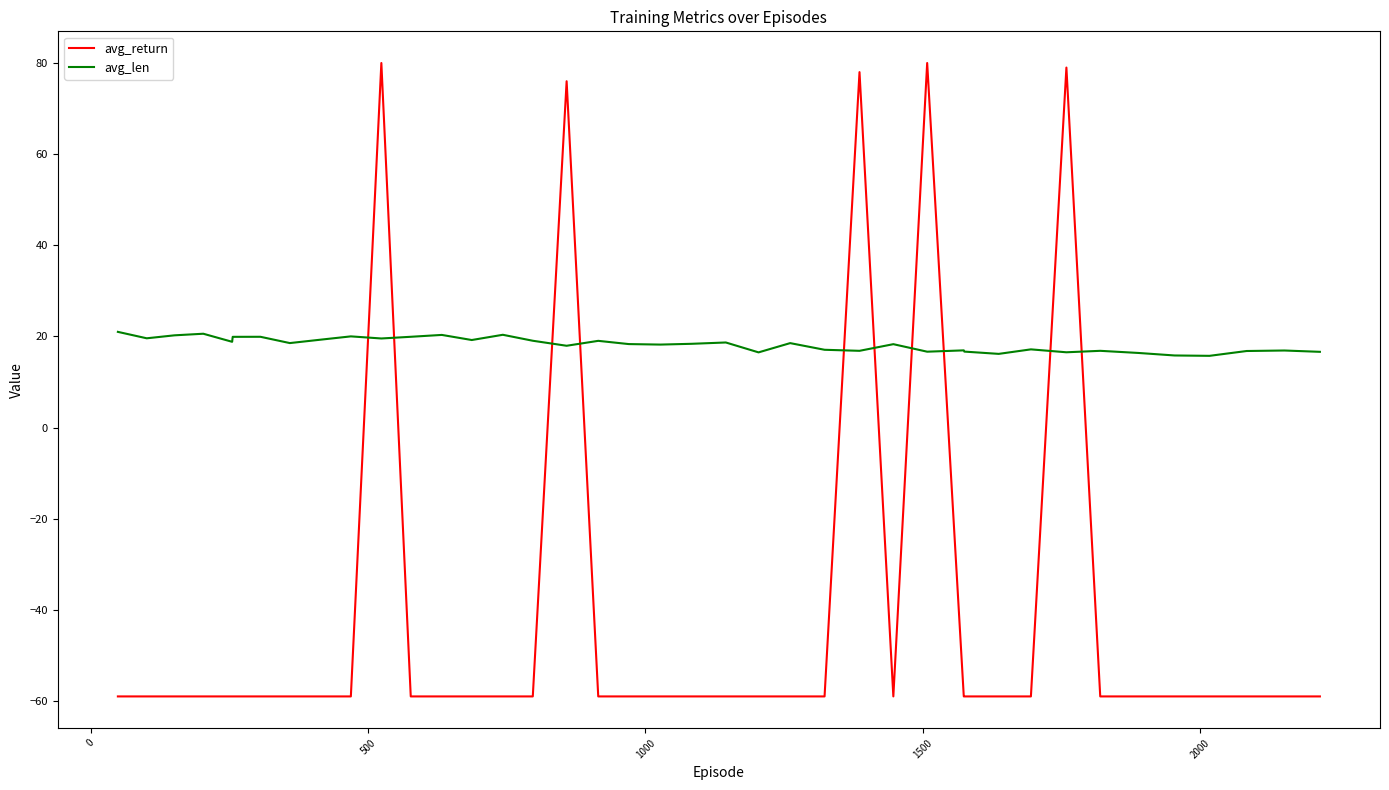

Which series has the widest spread of values?

avg_return